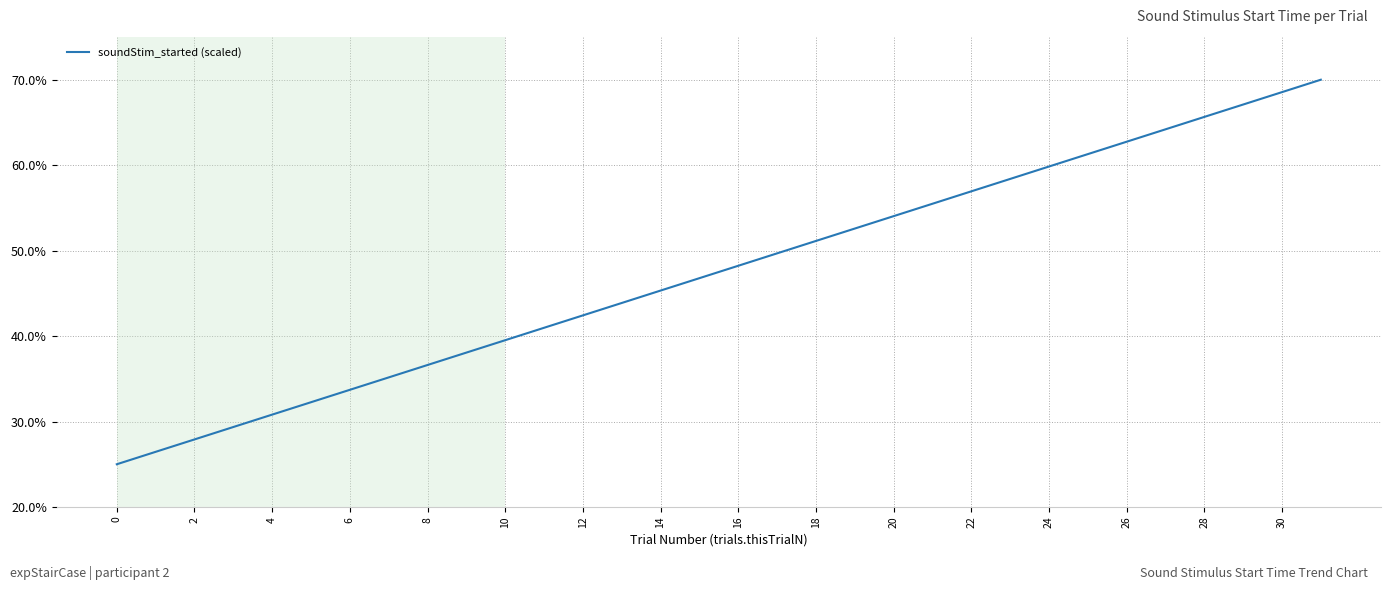

Does the chart have visible grid lines?

Yes